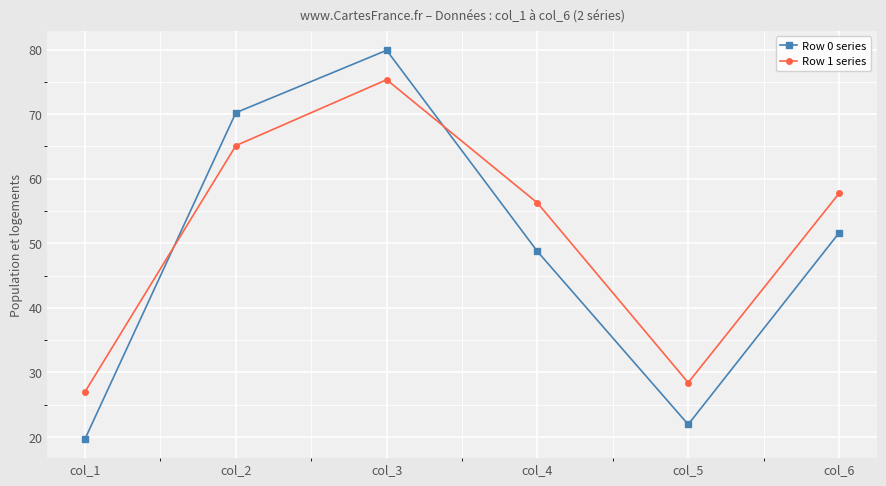

What is the difference between the second highest and second lowest values in the Row 0 series series?

48.3